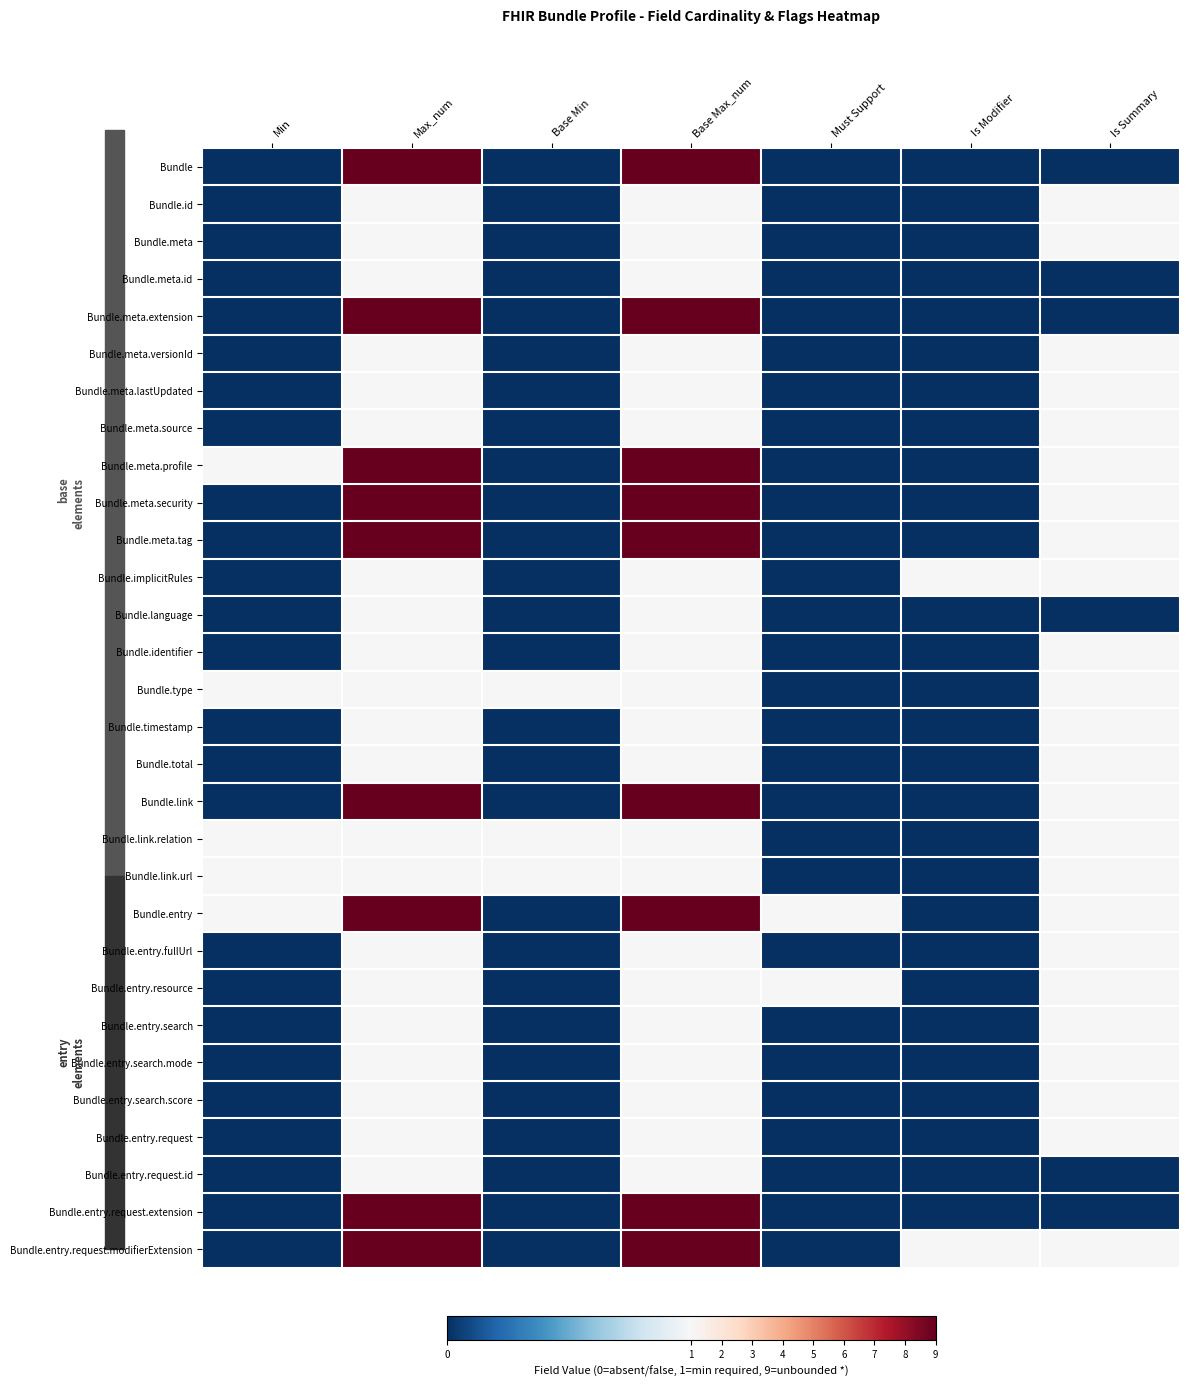

Rank the series by their maximum value, from lowest to highest.

Bundle.id, Bundle.meta, Bundle.meta.id, Bundle.meta.versionId, Bundle.meta.lastUpdated, Bundle.meta.source, Bundle.implicitRules, Bundle.language, Bundle.identifier, Bundle.type, Bundle.timestamp, Bundle.total, Bundle.link.relation, Bundle.link.url, Bundle.entry.fullUrl, Bundle.entry.resource, Bundle.entry.search, Bundle.entry.search.mode, Bundle.entry.search.score, Bundle.entry.request, Bundle.entry.request.id, Bundle, Bundle.meta.extension, Bundle.meta.profile, Bundle.meta.security, Bundle.meta.tag, Bundle.link, Bundle.entry, Bundle.entry.request.extension, Bundle.entry.request.modifierExtension